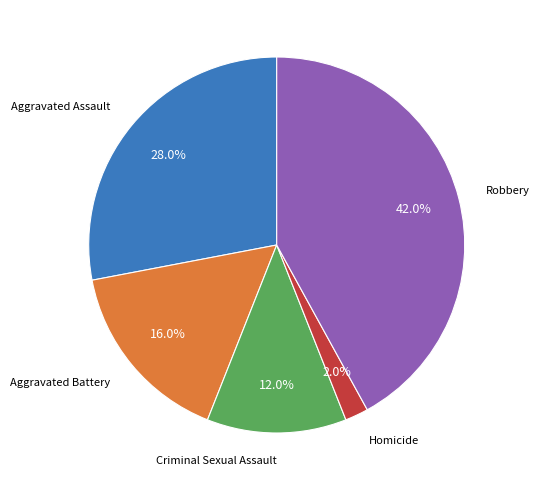

Is there any slice that represents more than half of the pie?

No